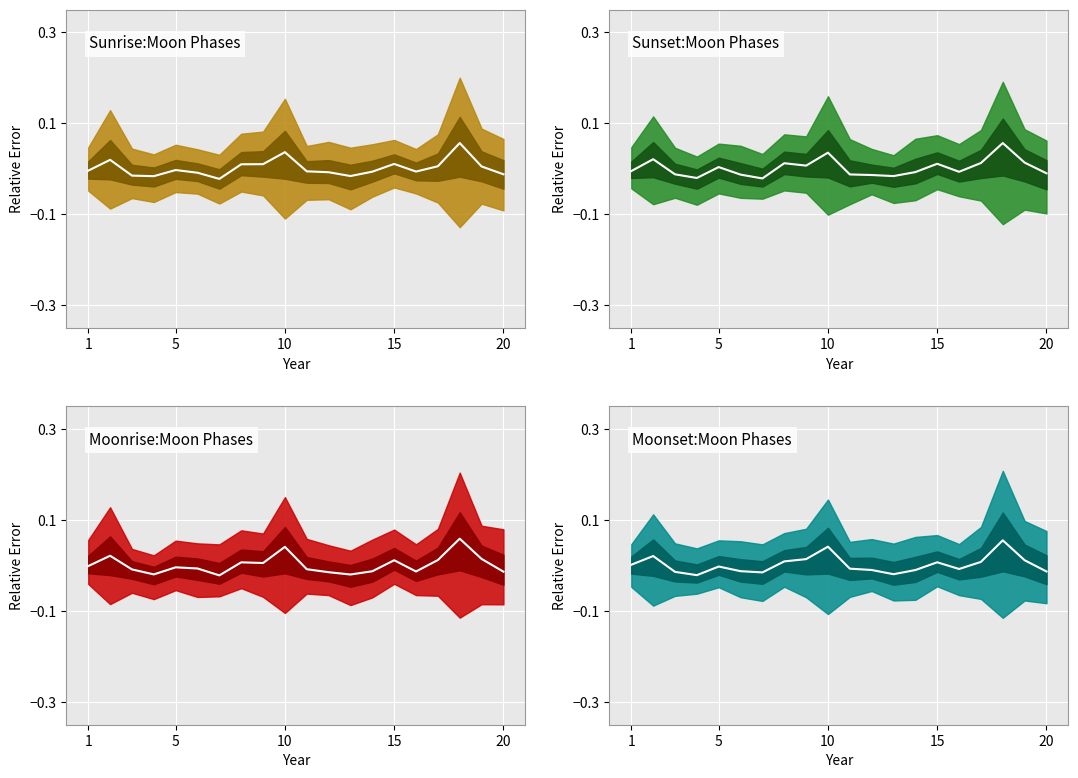

How many times do Moonrise:Moon Phases median and Sunset:Moon Phases median cross each other?

11